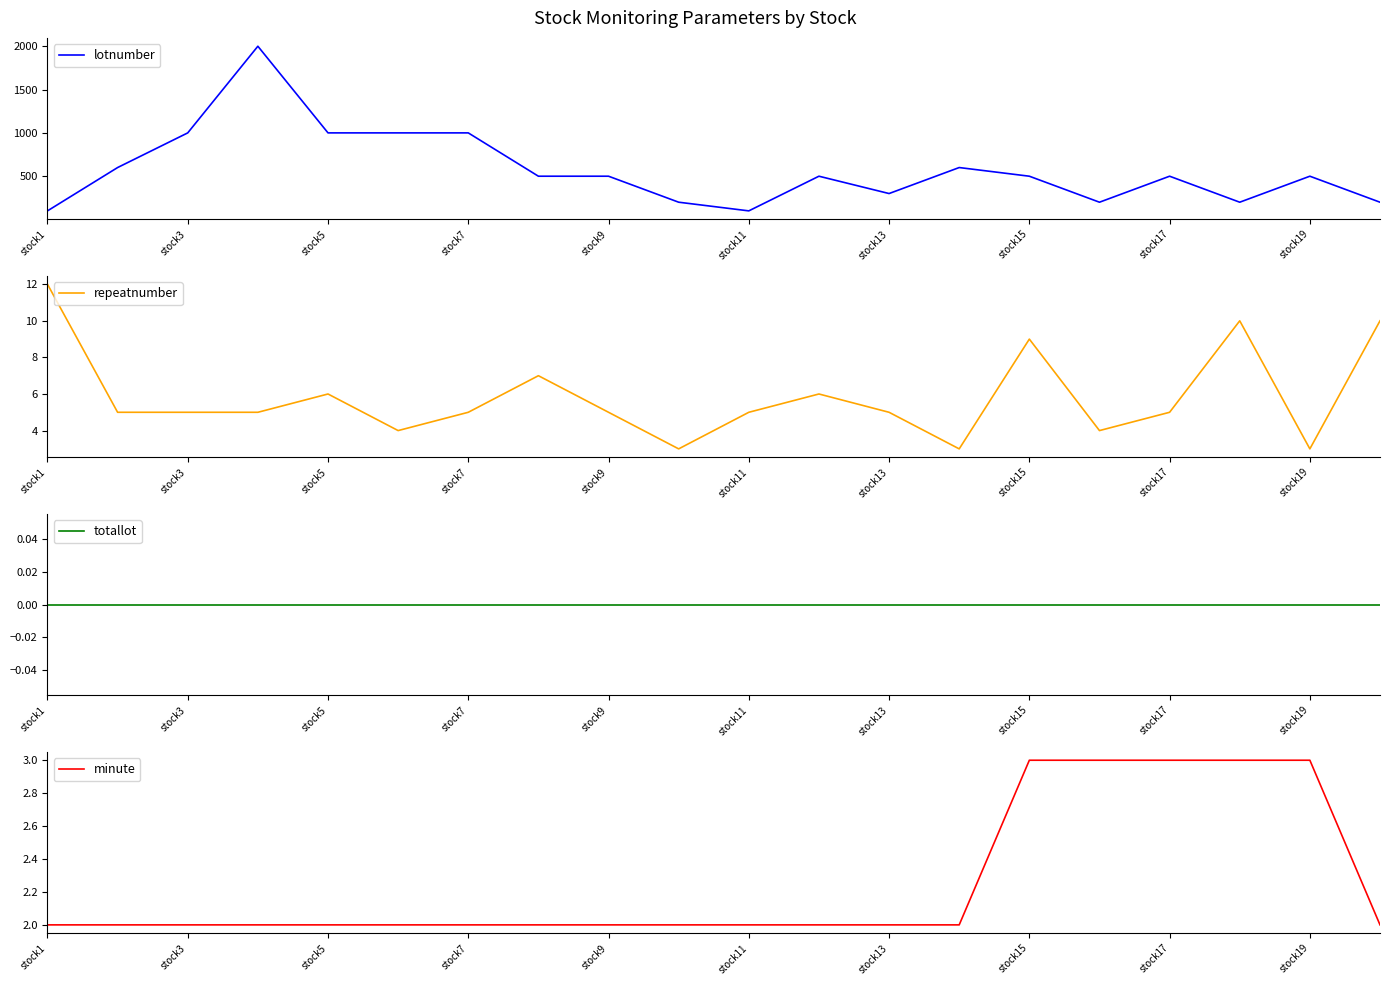

The repeatnumber series shows 3 at stock15. True or false?

False